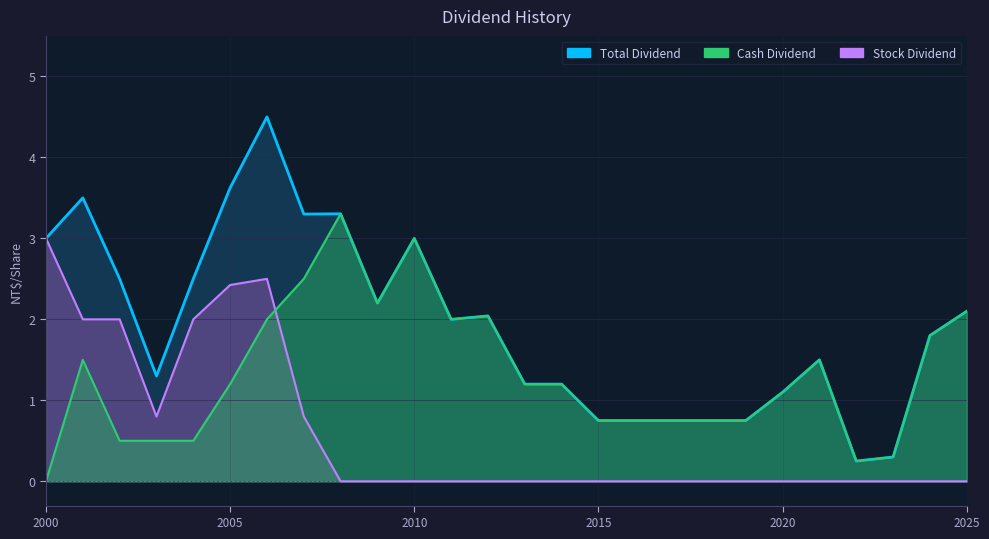

Count the number of categories in the chart.

26